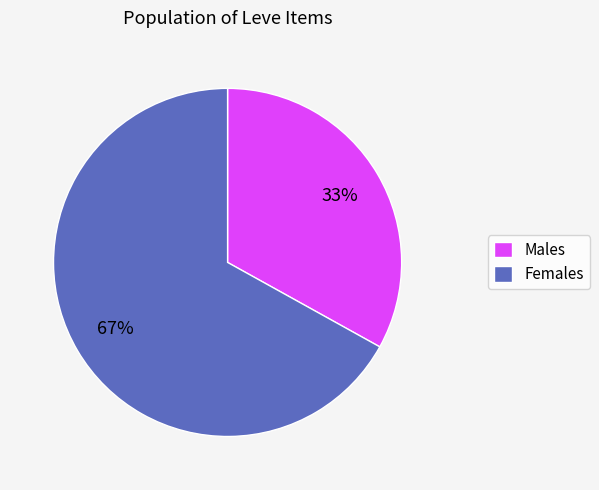

Is there a majority slice in this chart?

Yes